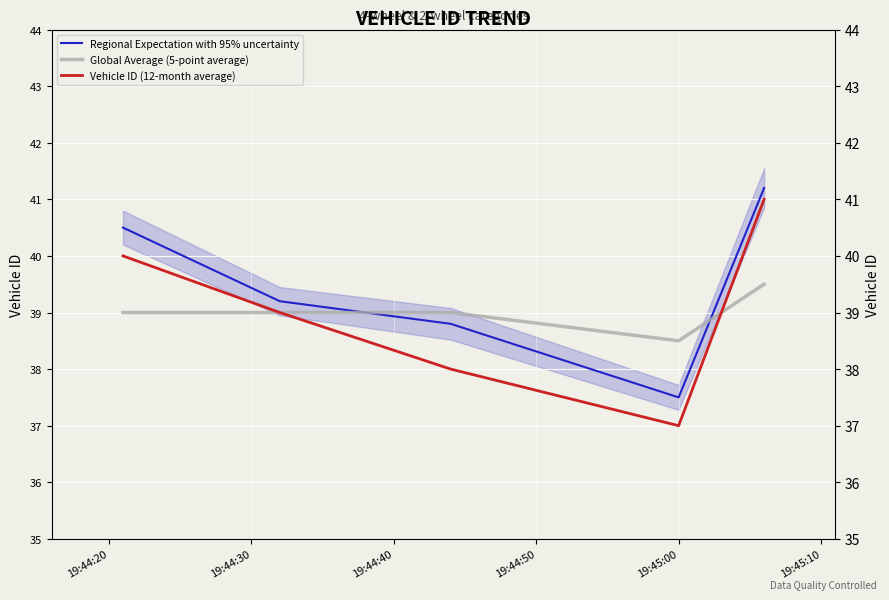

How many interior local valleys does the Global Average (5-point average) series have?

1